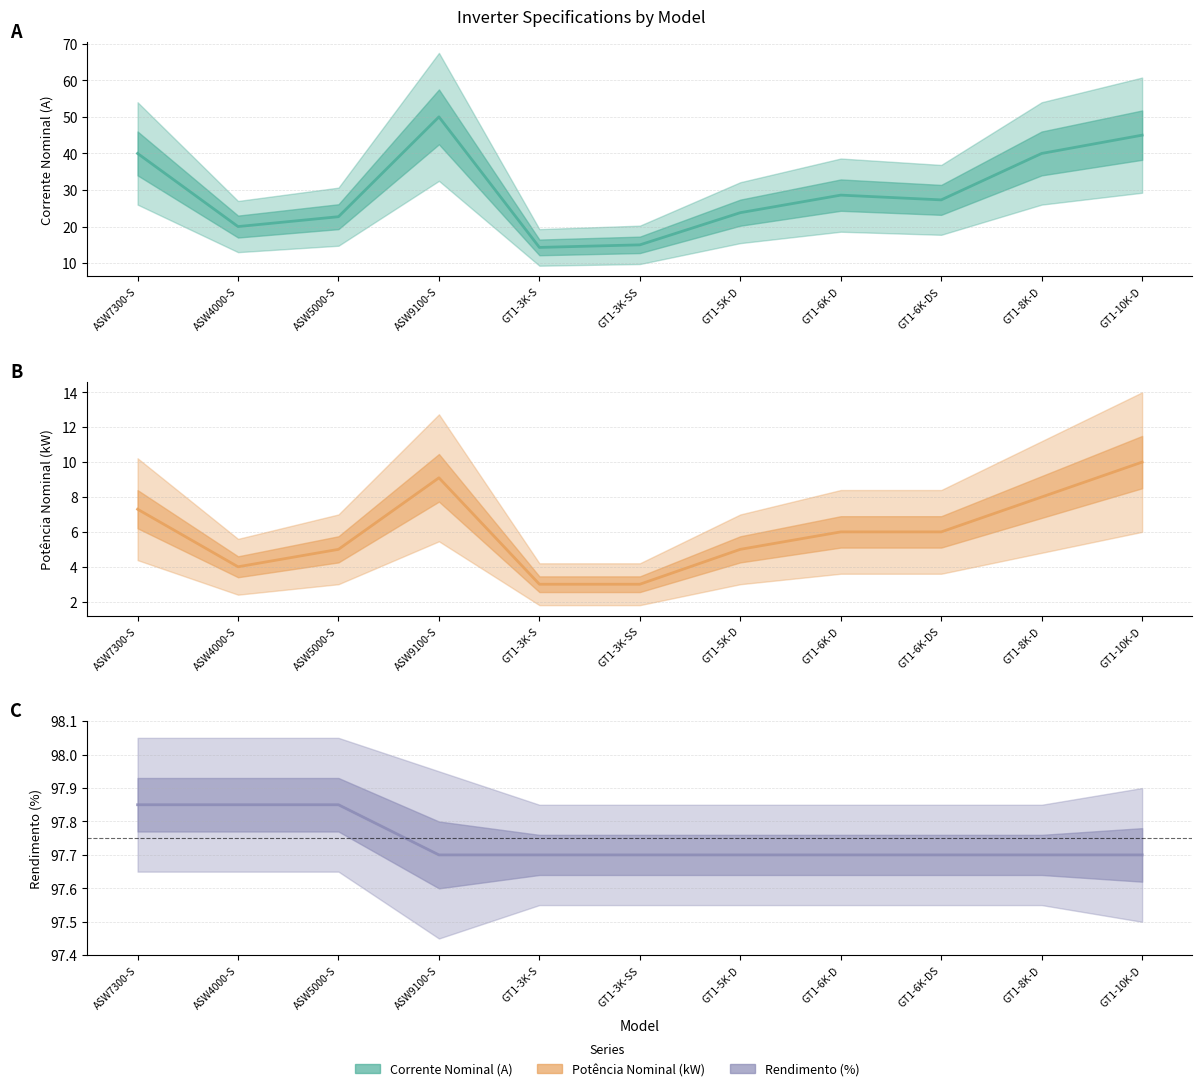

The value of CORRENTE NOMINAL (A) at ASW4000-S is 20.0. True or false?

True